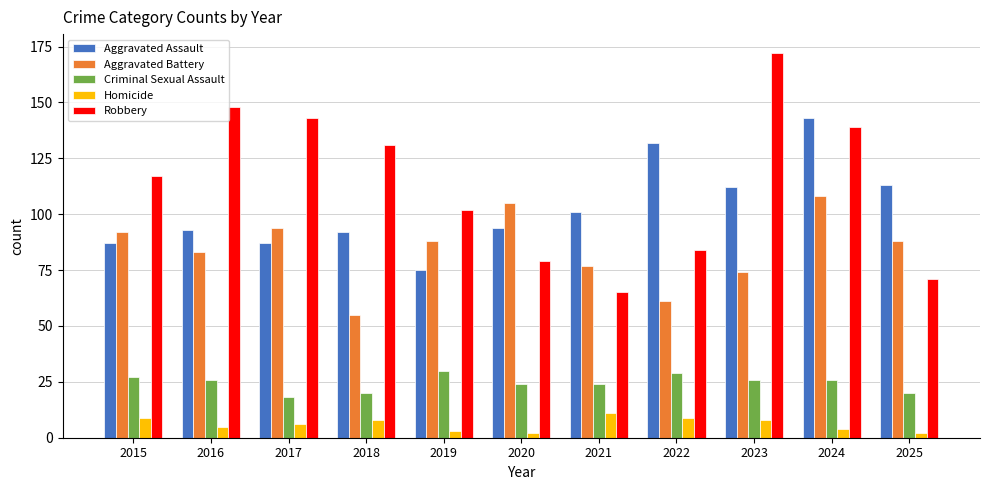

What is the value of the Aggravated Battery bar at the 7th from the left?

77